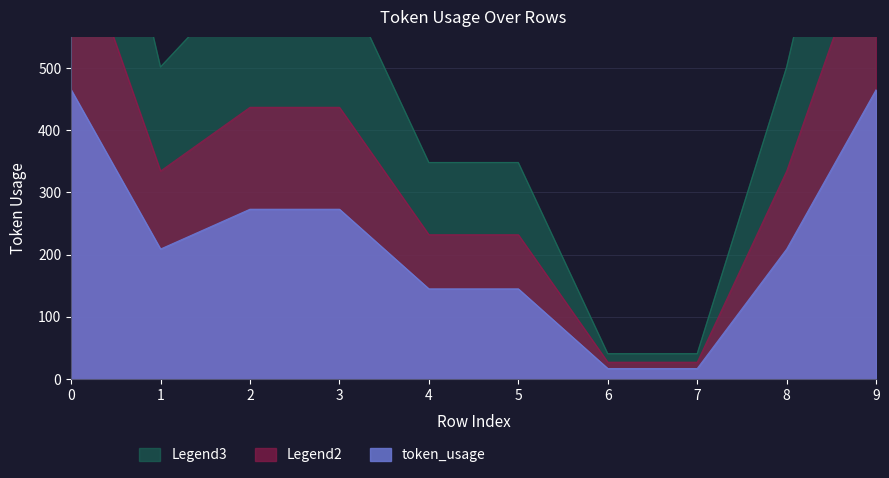

Reading right to left, what are all the values shown in this chart?

9=1116.0	8=501.6	7=40.8	6=40.8	5=348.0	4=348.0	3=655.2	2=655.2	1=501.6	0=1116.0